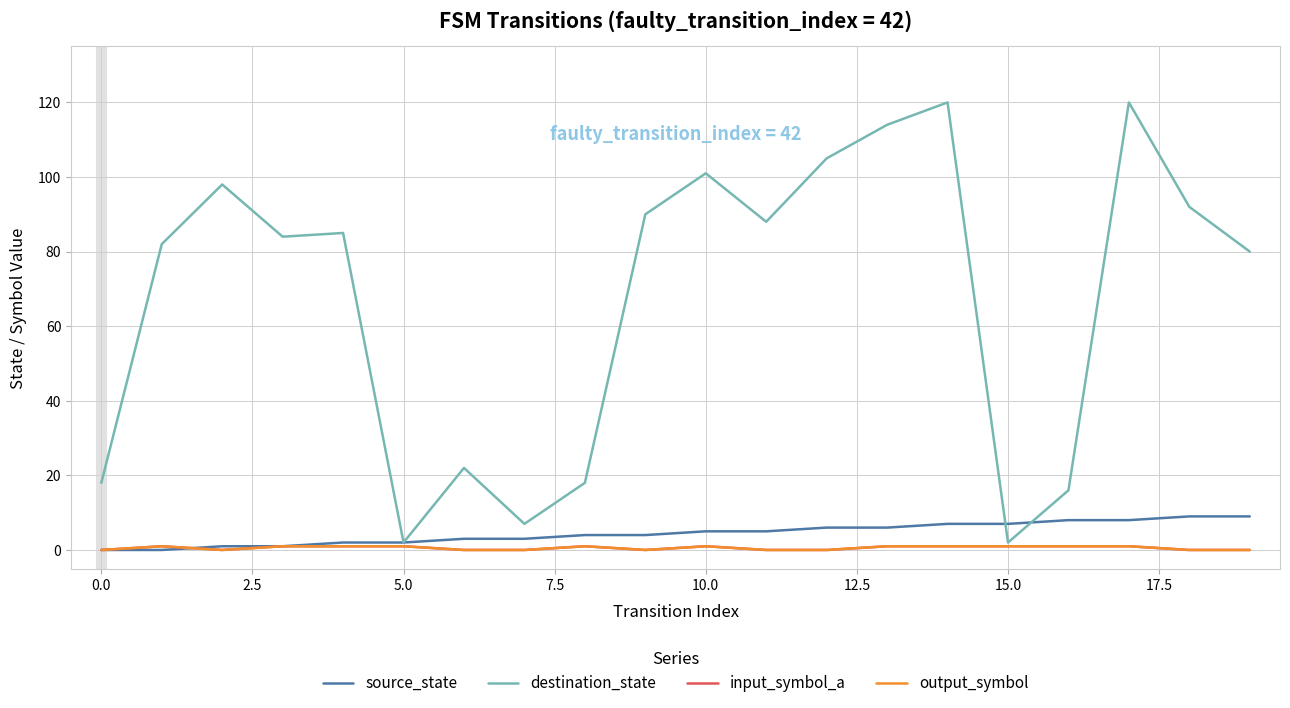

How many times do destination_state and source_state cross each other?

2